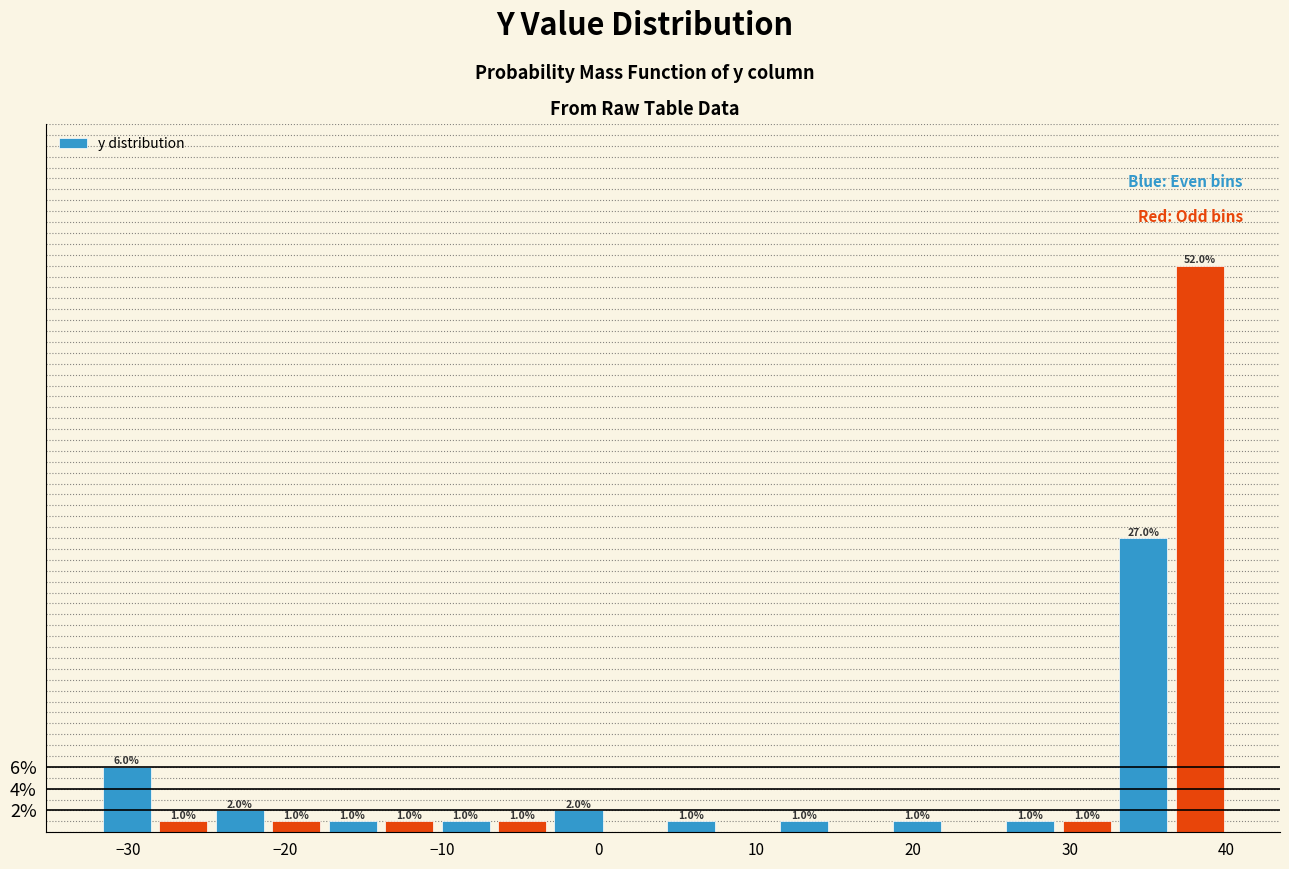

Read against the x-axis, roughly where is the centre of the tallest bar?

38